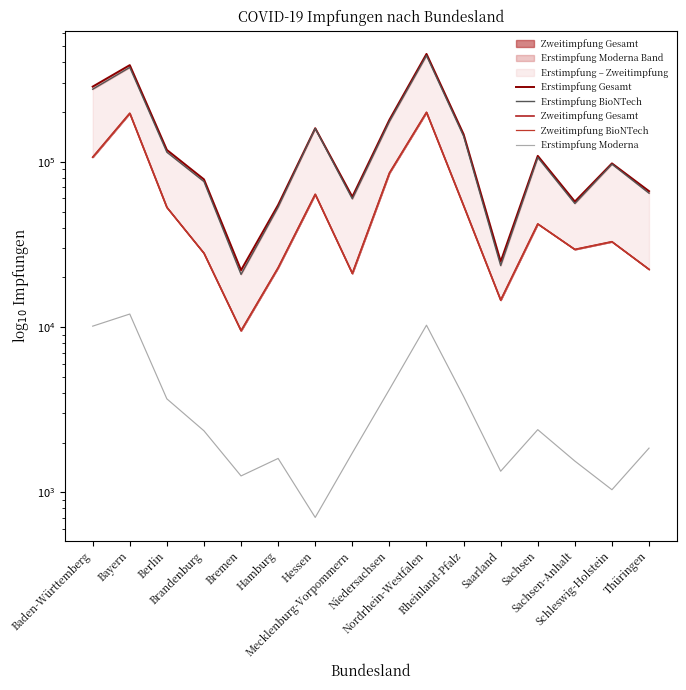

What is the difference between the Erstimpfung BioNTech values at Baden-Württemberg and Mecklenburg-Vorpommern?

215243